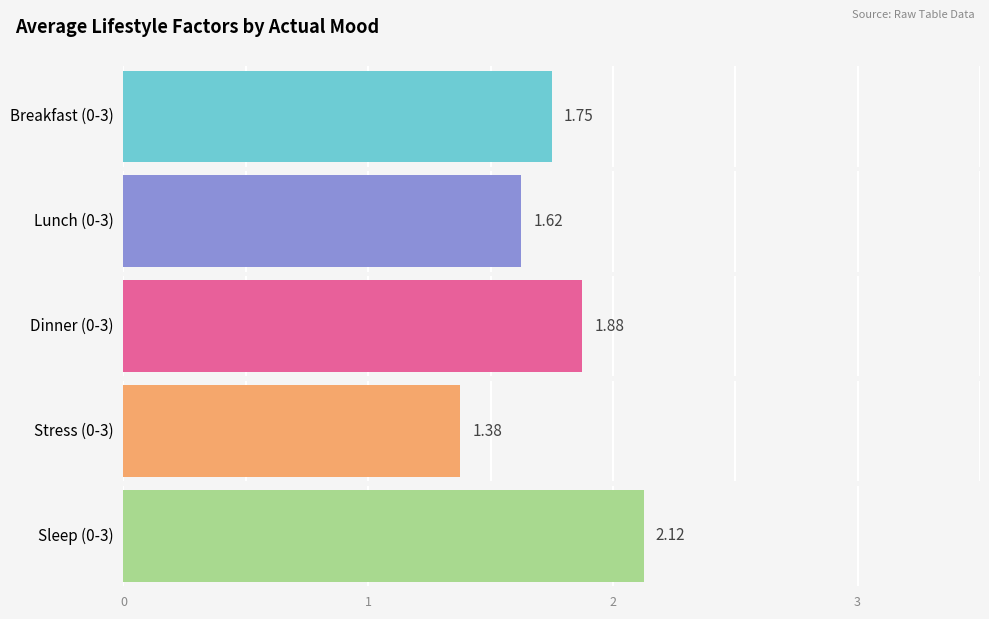

How many series are shown in this chart?

5